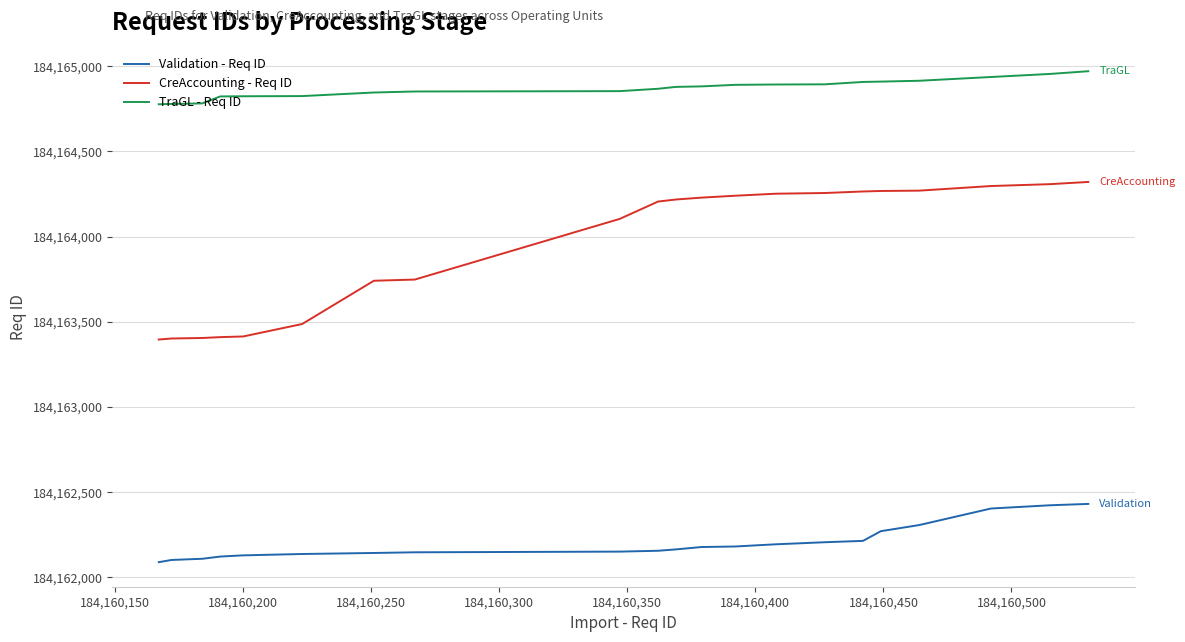

Is this an area chart (filled region under the line)?

No